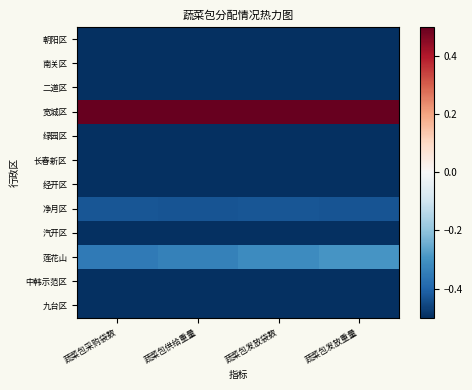

At how many categories does at least one series exceed 0?

4